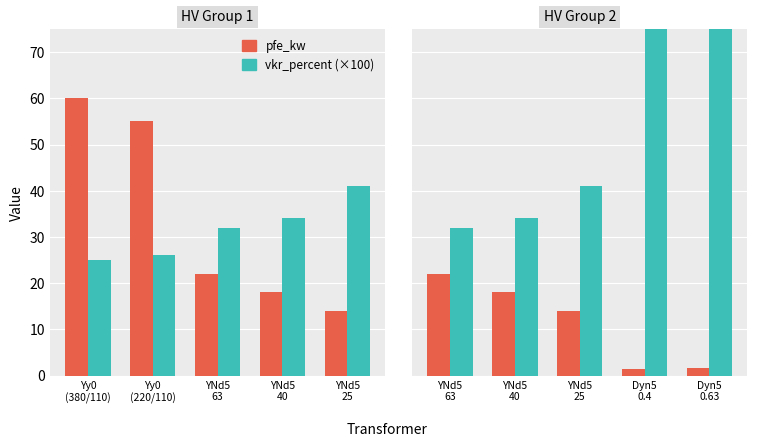

What is the sum of all vkr_percent (×100) values?

370.1